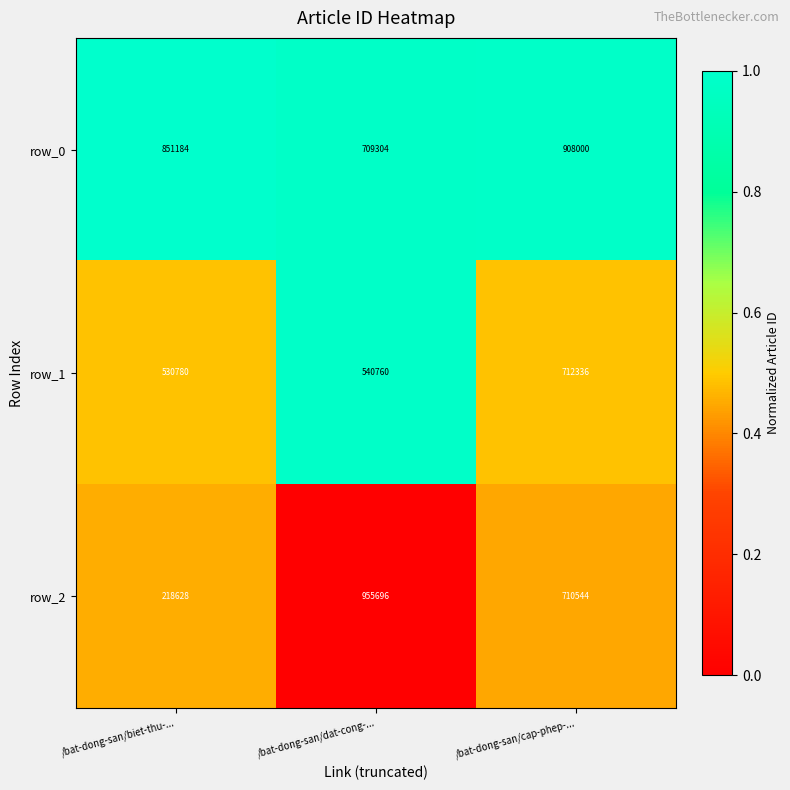

What is the sum of all row_1 values?

1783876